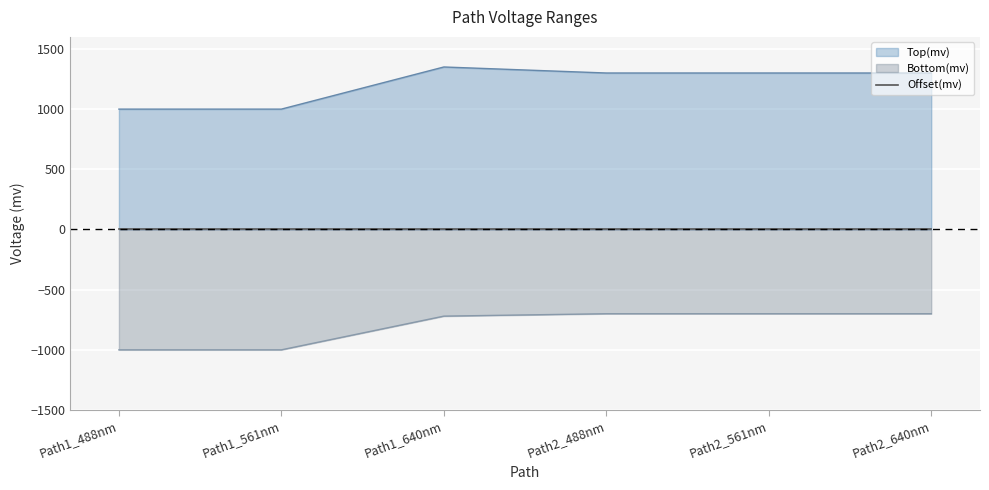

The value of Top(mv) at Path1_488nm is 1639. True or false?

False